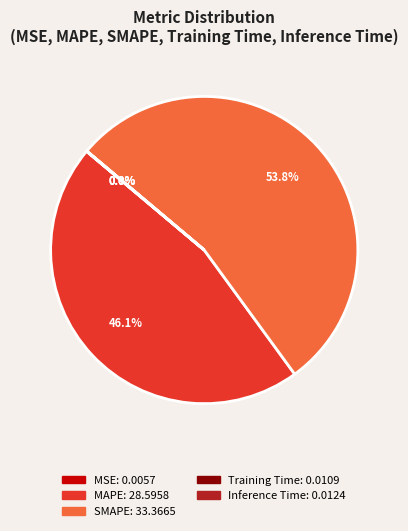

What is the ratio of the value at MAPE to the value at SMAPE?

0.9